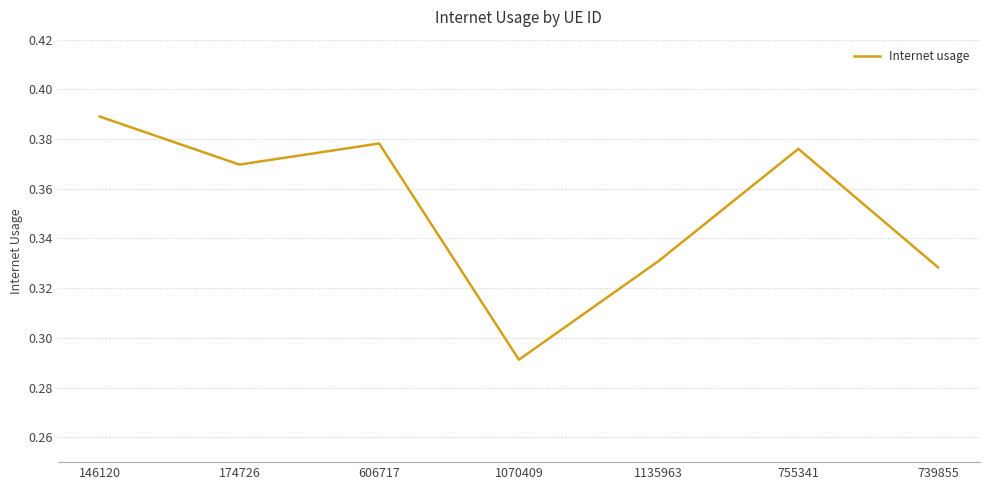

True or false: the data shows 0.2 at 146120.

False